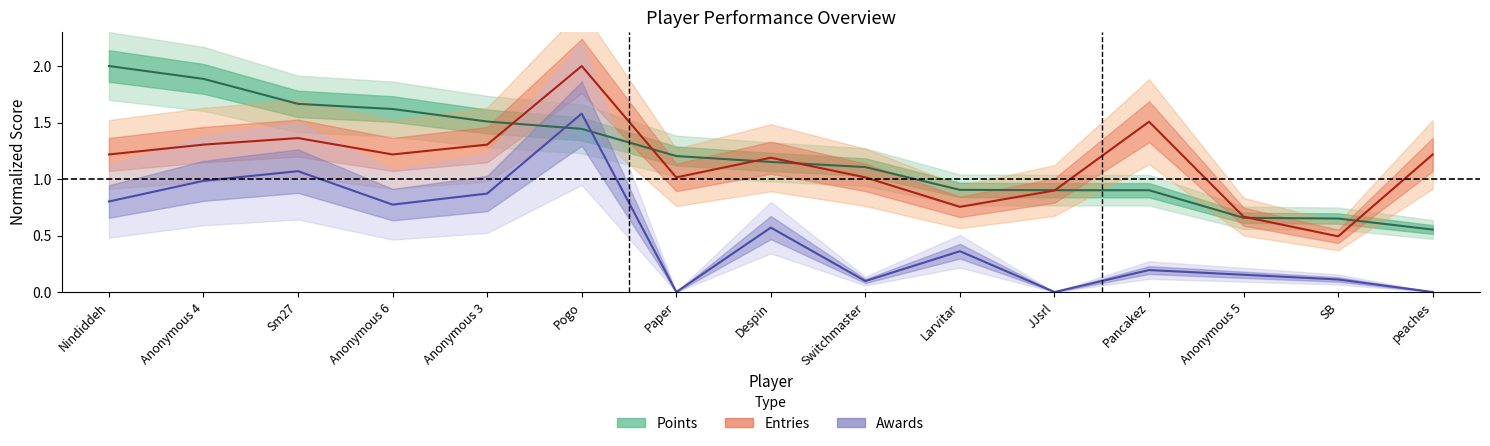

The Awards (line) series shows 1.3 at Nindiddeh. True or false?

False